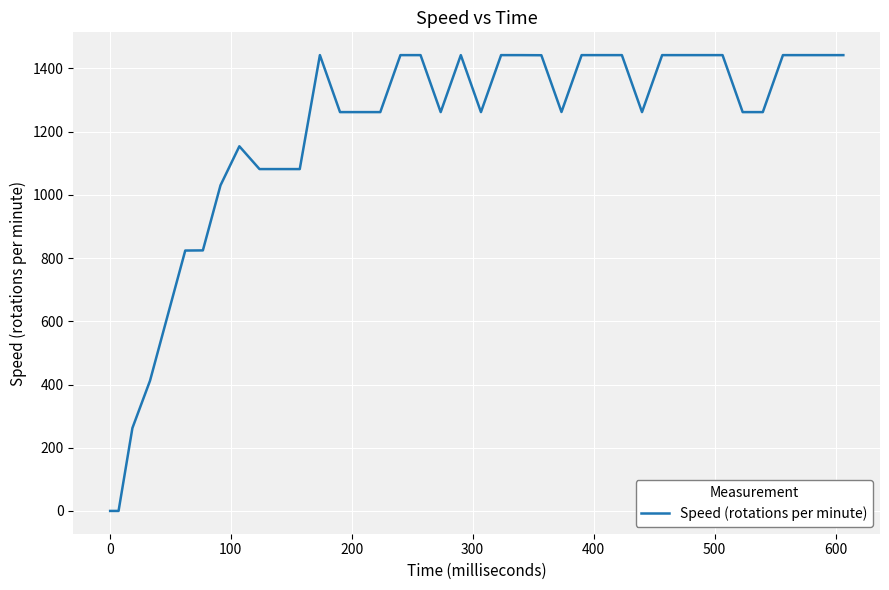

What is the greatest value displayed?

1442.3